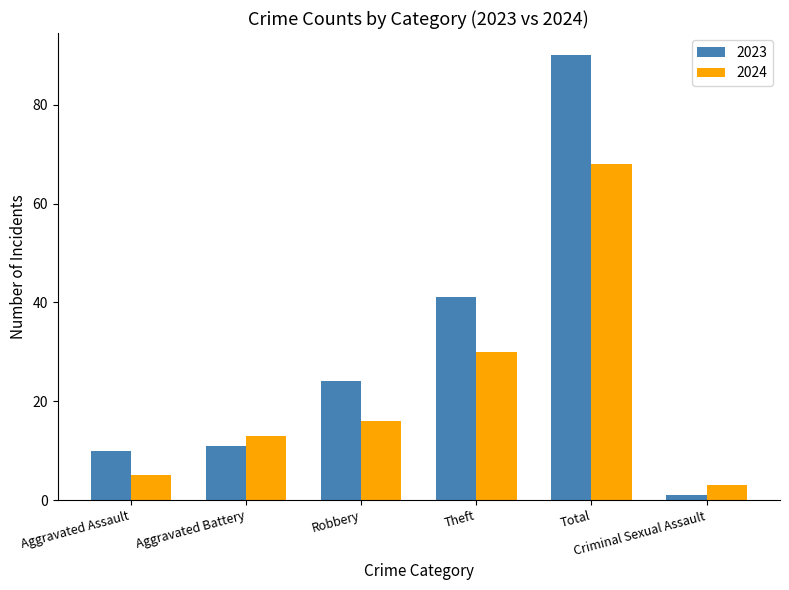

Which series has the largest total across all categories?

2023